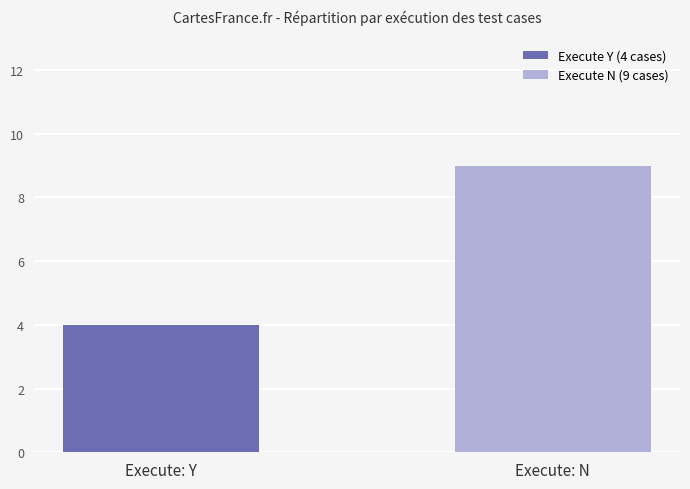

What is the ratio of the value at Execute: Y to the value at Execute: N?

0.4